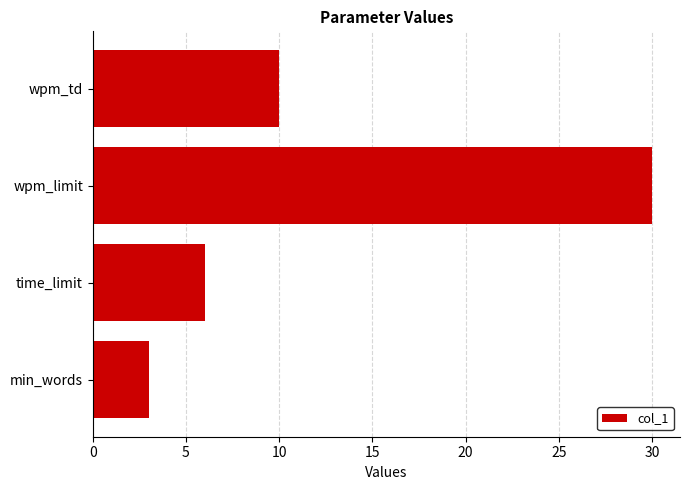

What is the difference between the maximum and minimum values?

27